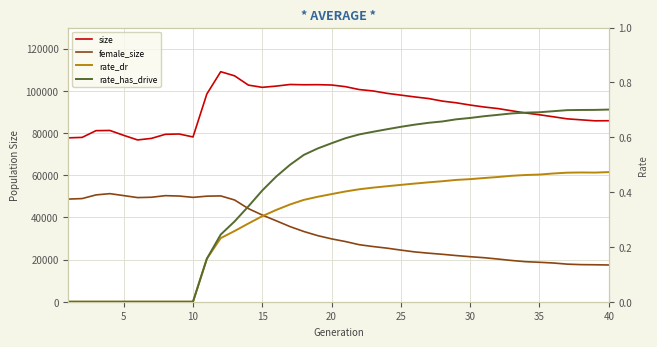

The rate_dr series shows 0.5 at 40. True or false?

True